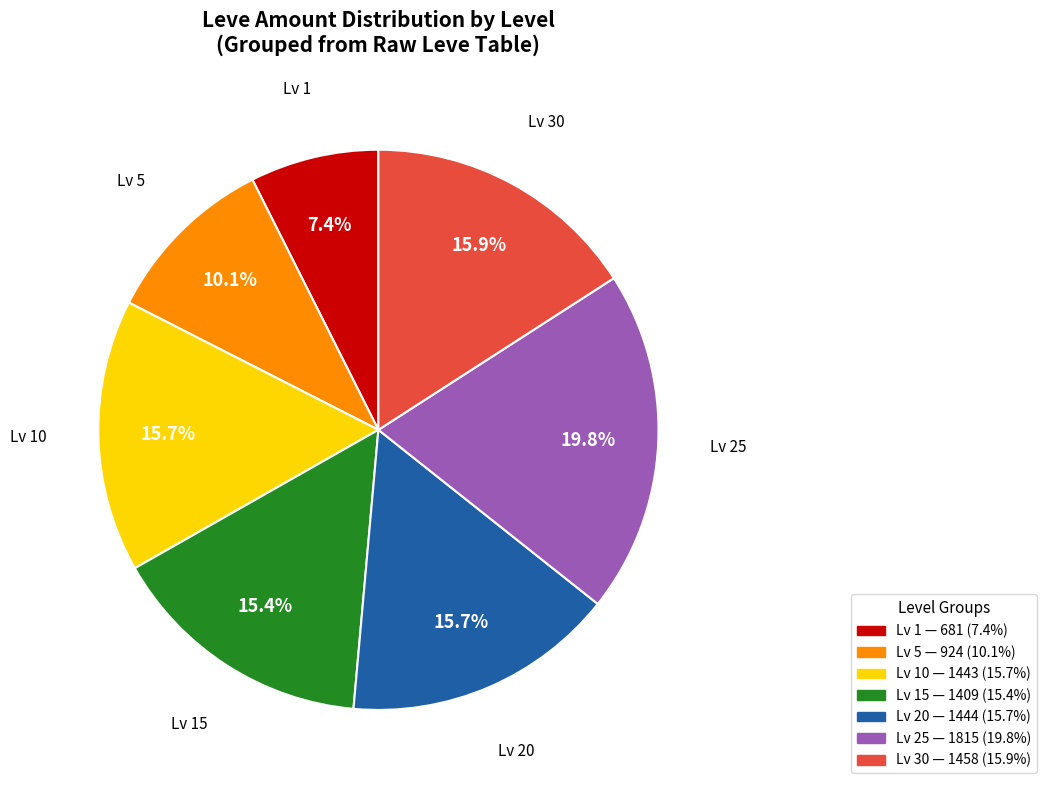

Is there a majority slice in this chart?

No